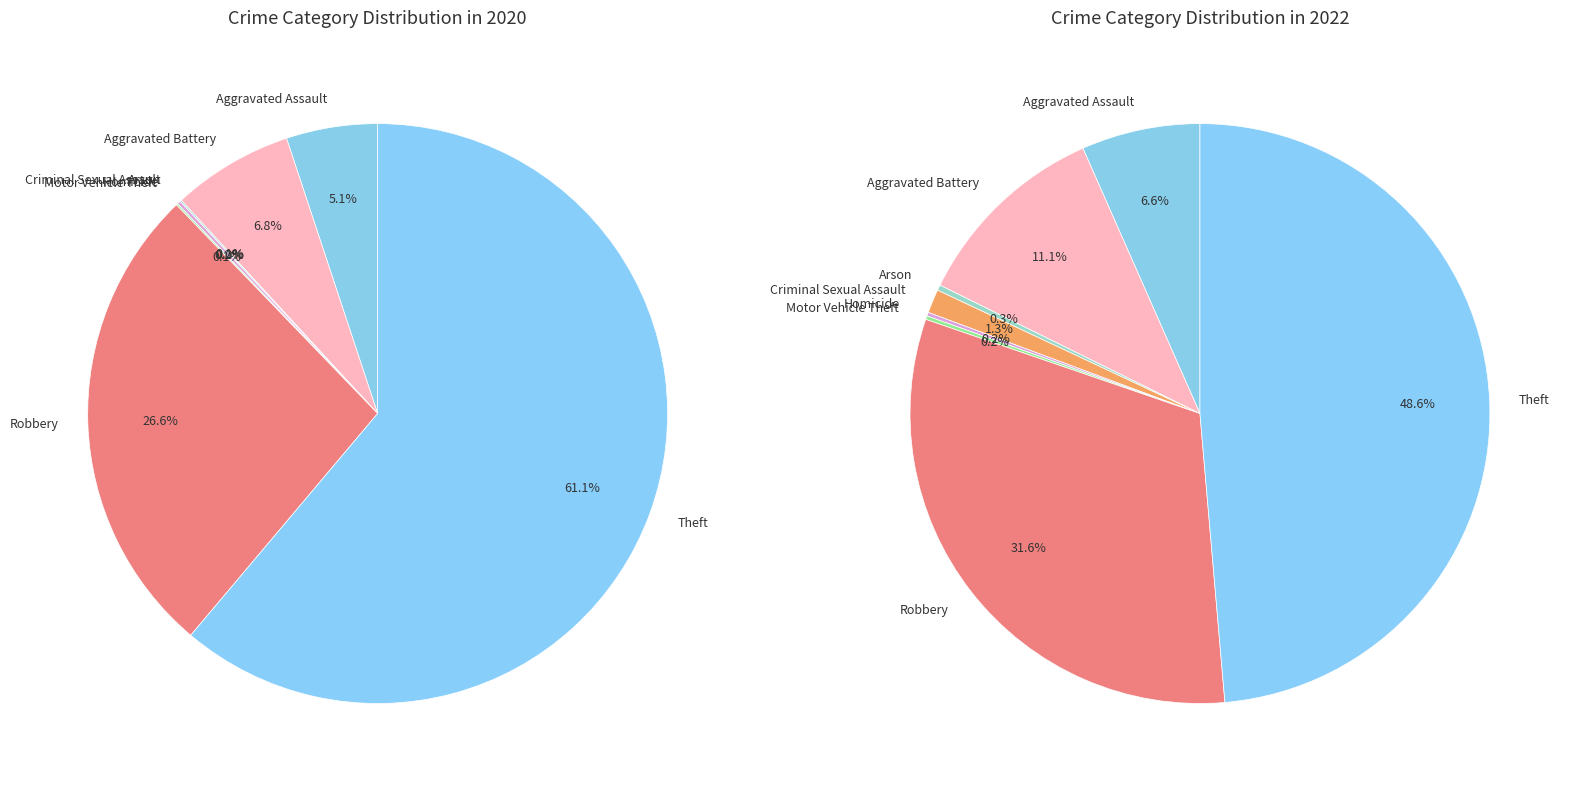

True or false: Robbery accounts for 27% of the total.

True